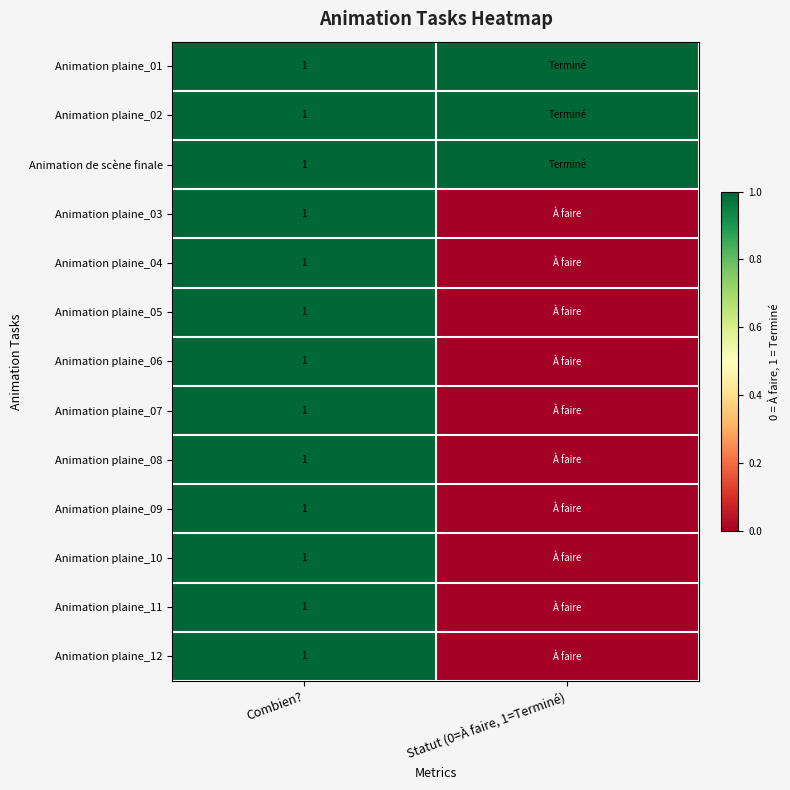

What is the total value across all series at Combien??

13